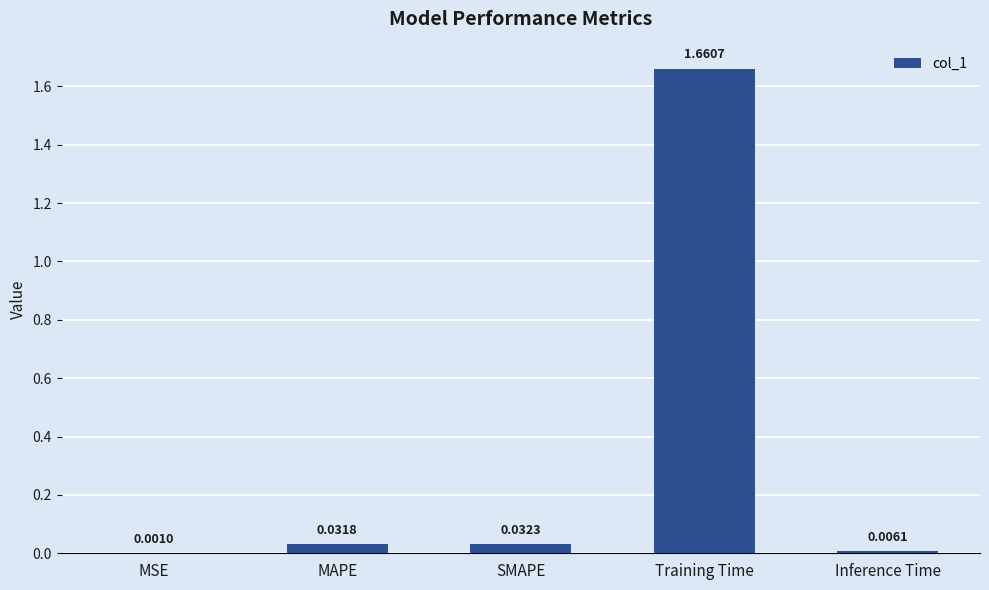

Are the bars horizontal?

No